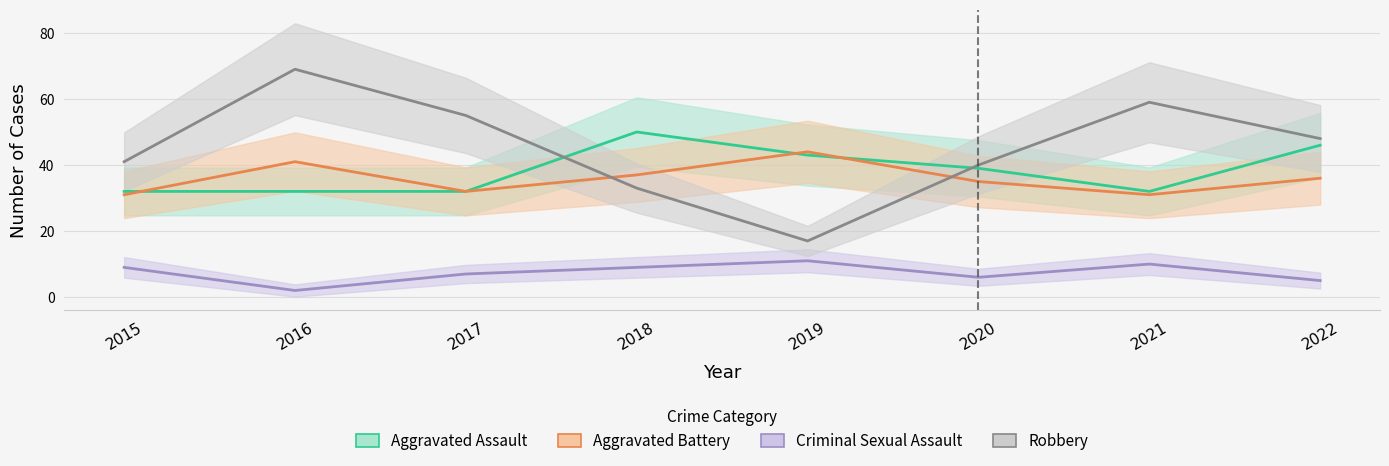

What is the difference between the highest and lowest values at 2022?

43